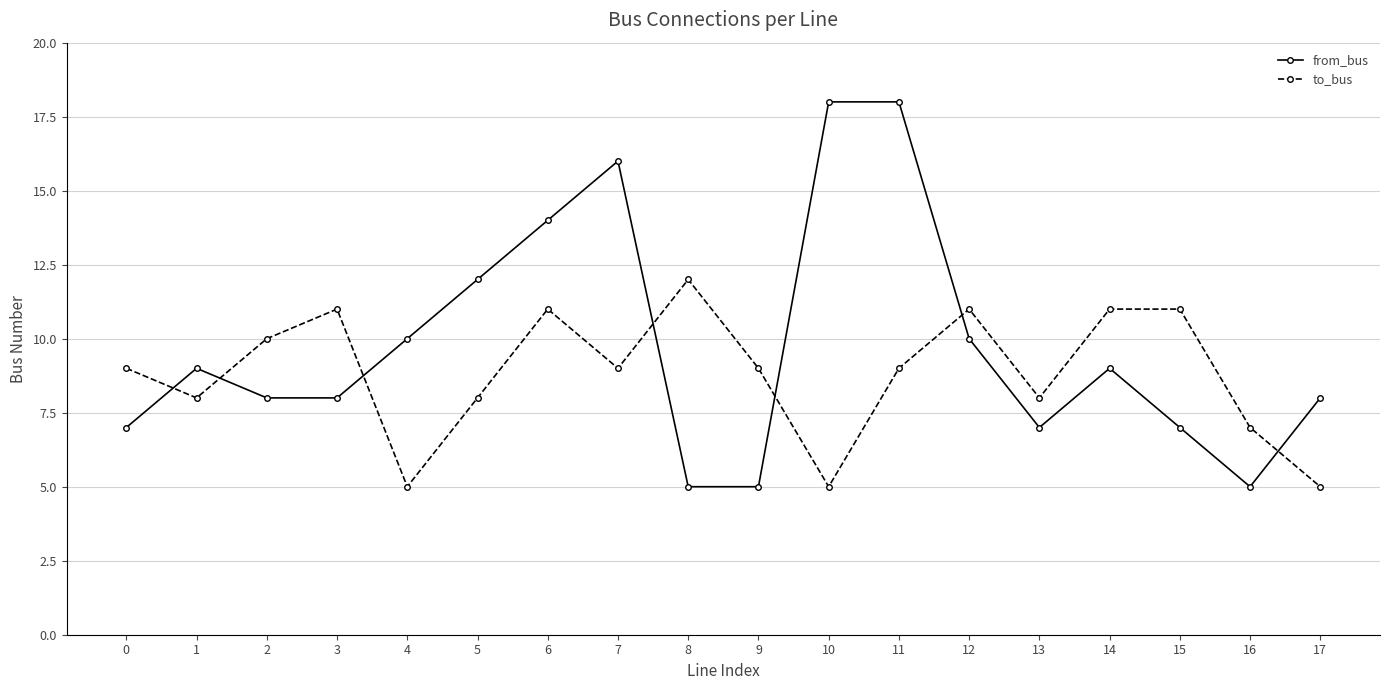

What is the minimum value shown in the chart?

5